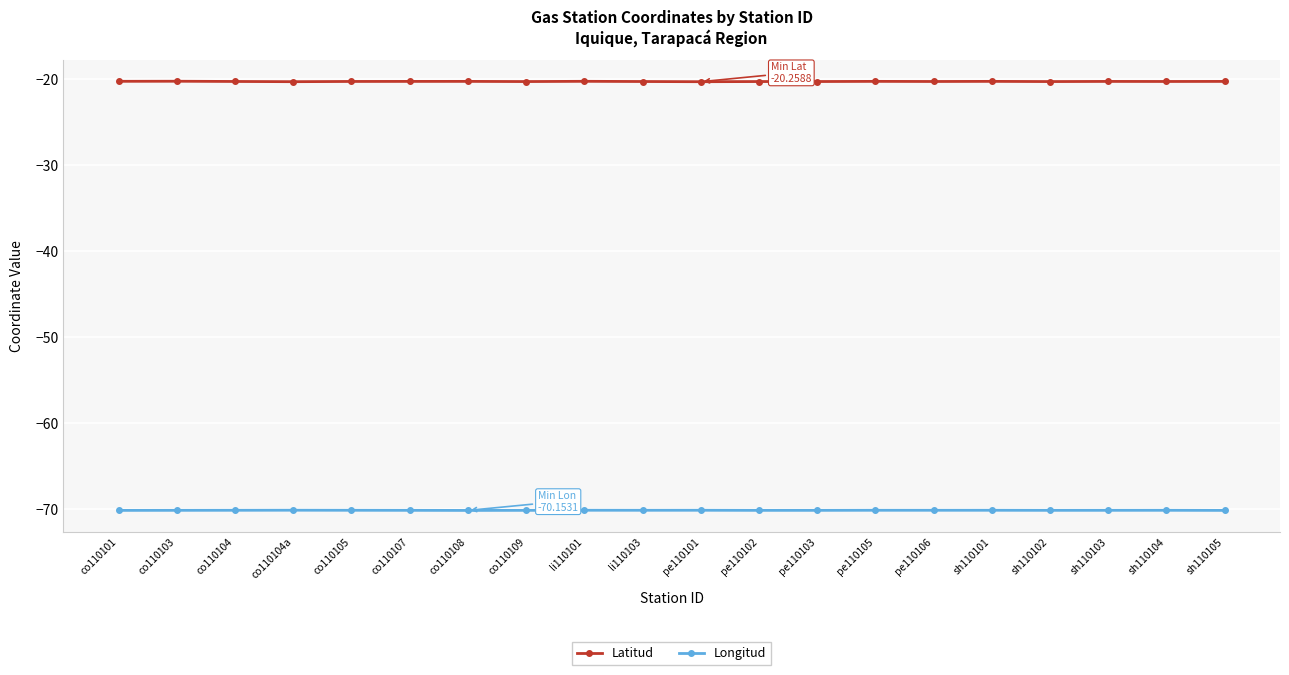

What is the sum of the Longitud values at sh110104 and pe110103?

-140.3